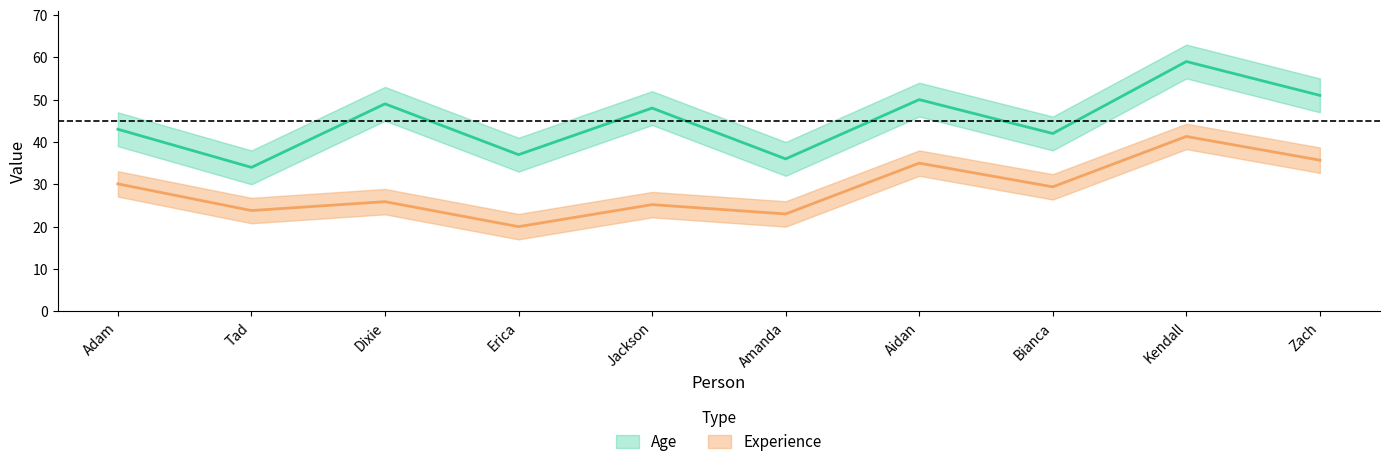

Which series has the largest total across all categories?

Age